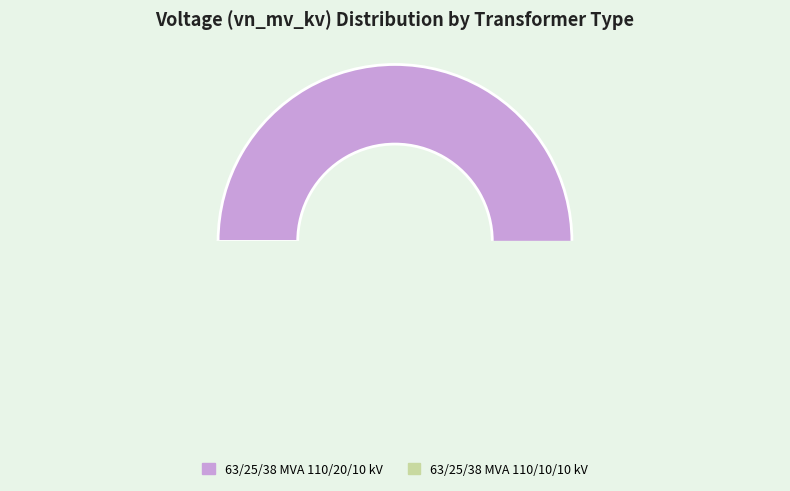

How many slices are in this pie chart?

2